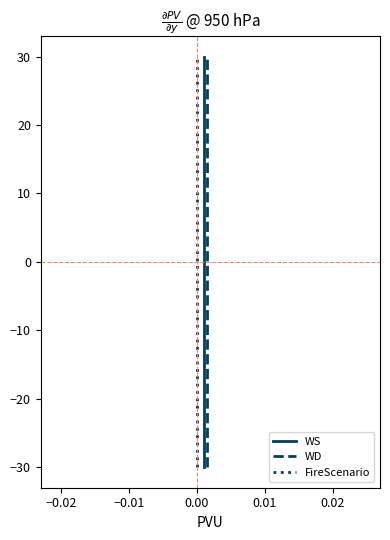

The WD series shows -7.5 at 0.01. True or false?

False